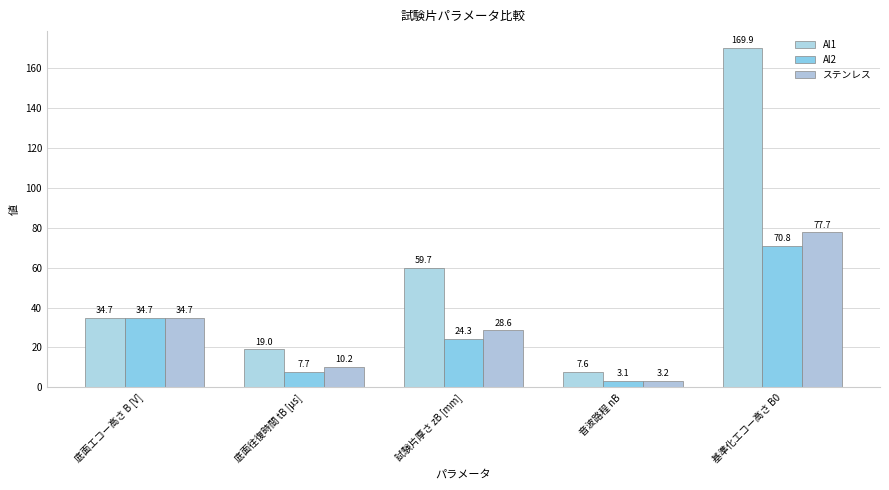

How many data points in Al1 are above 34?

3